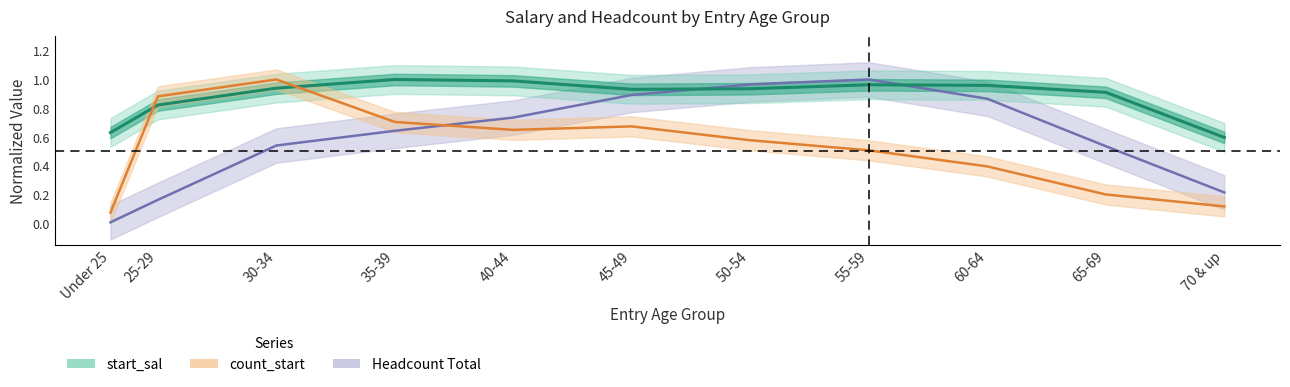

How many lines are shown in the chart?

3